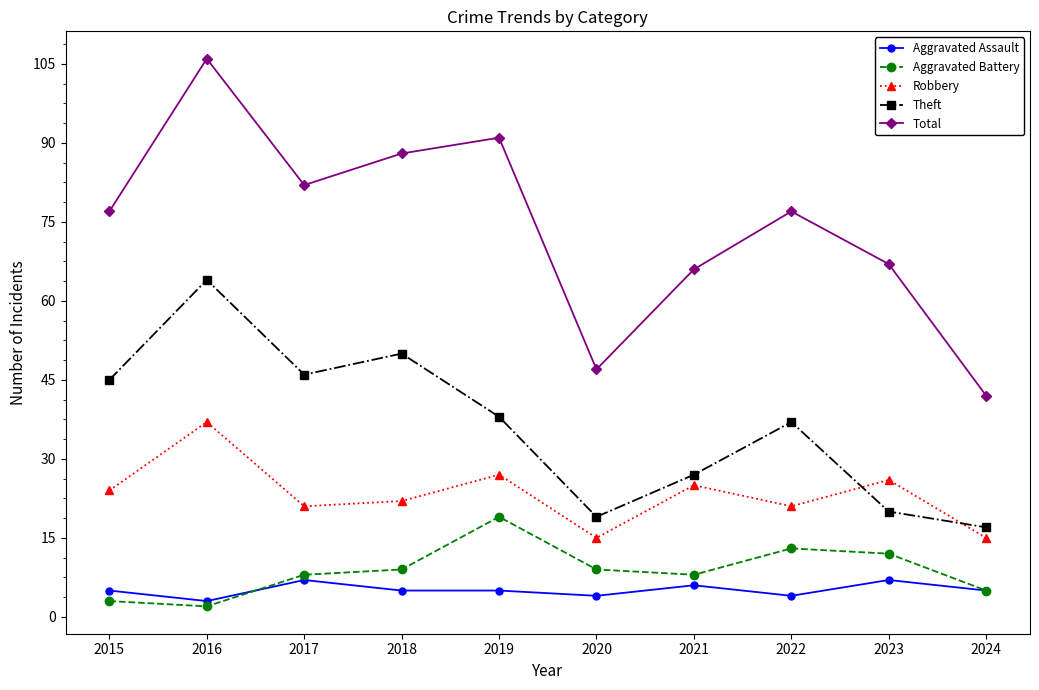

How many data points in Theft are less than 38?

5